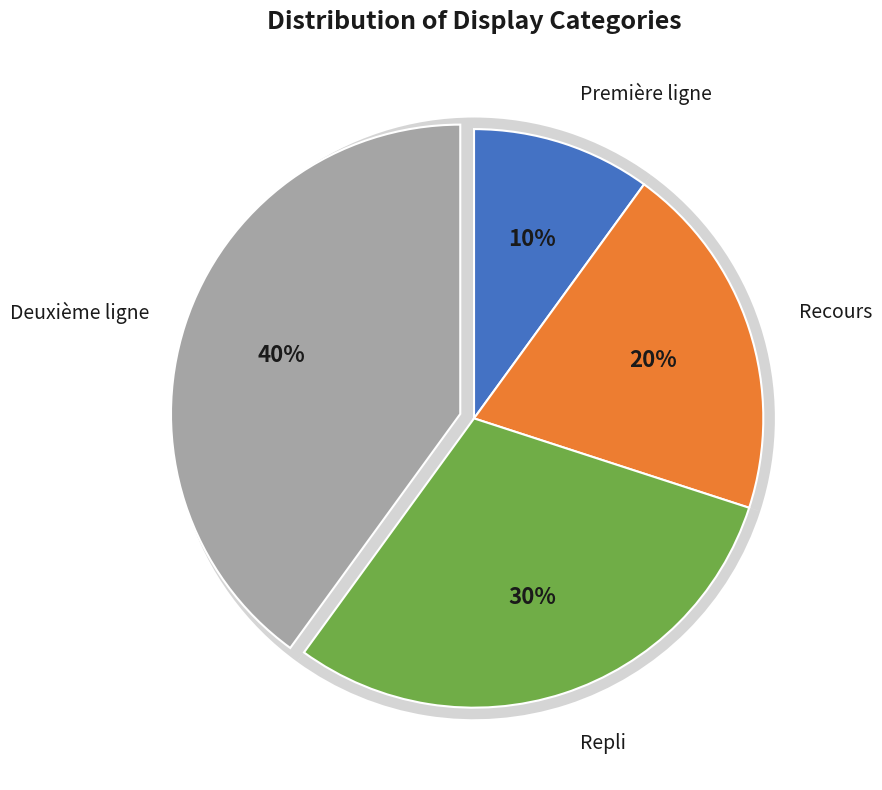

Is it true that Repli is 19% of the pie?

False